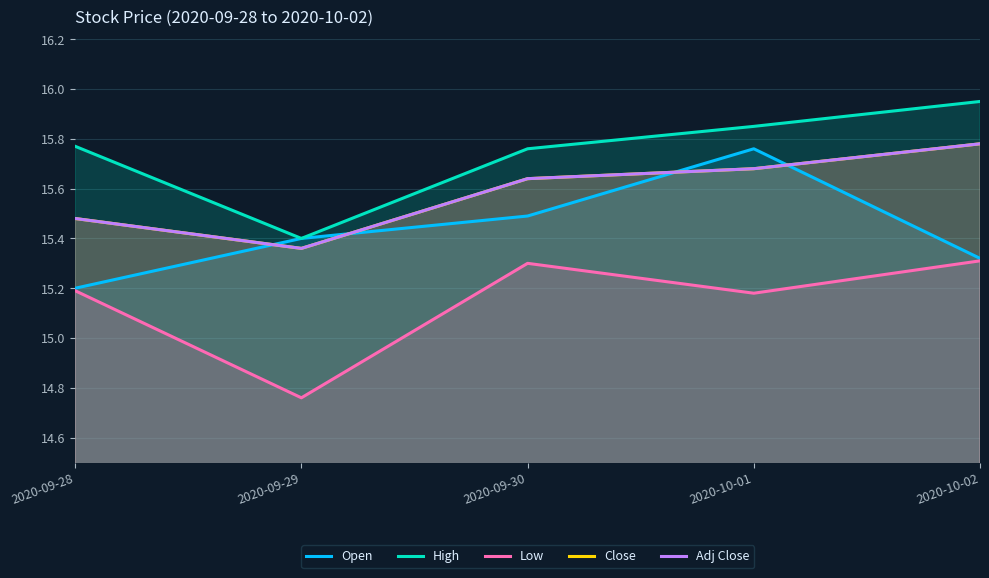

Between which two adjacent categories do Open and Adj Close first intersect?

2020-09-28 and 2020-09-29